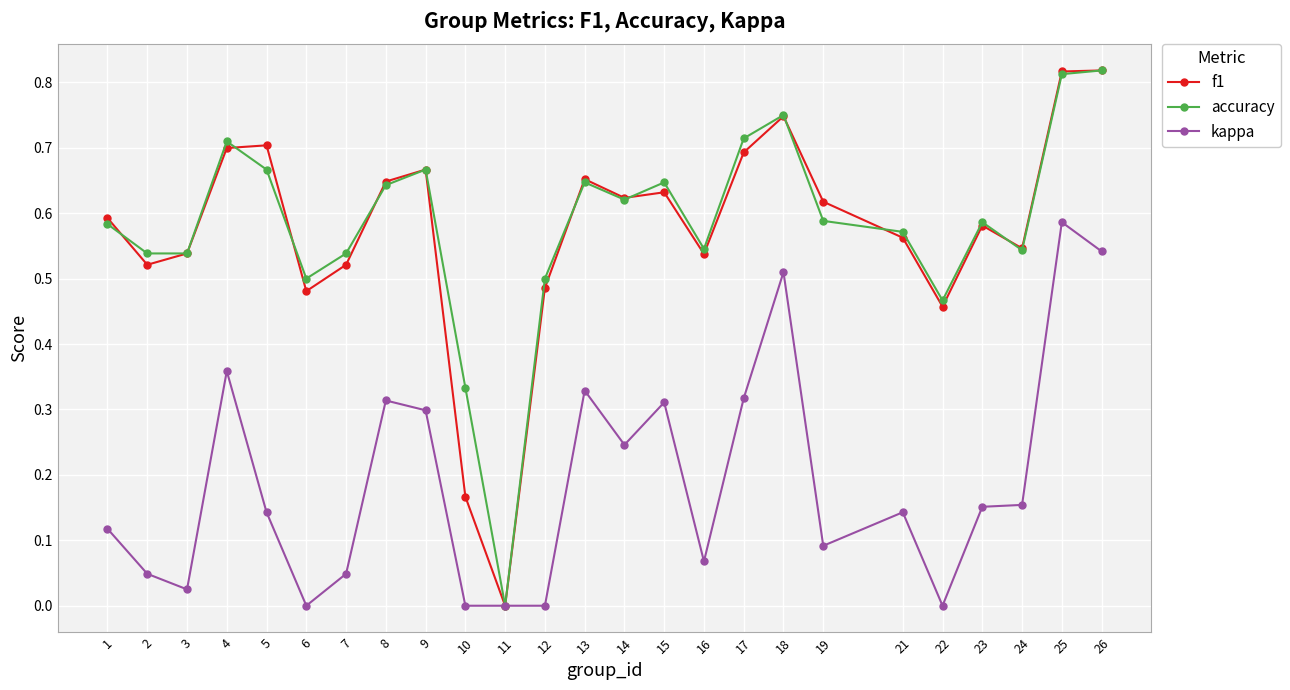

Between 9 and 26, which series saw the biggest shift?

kappa